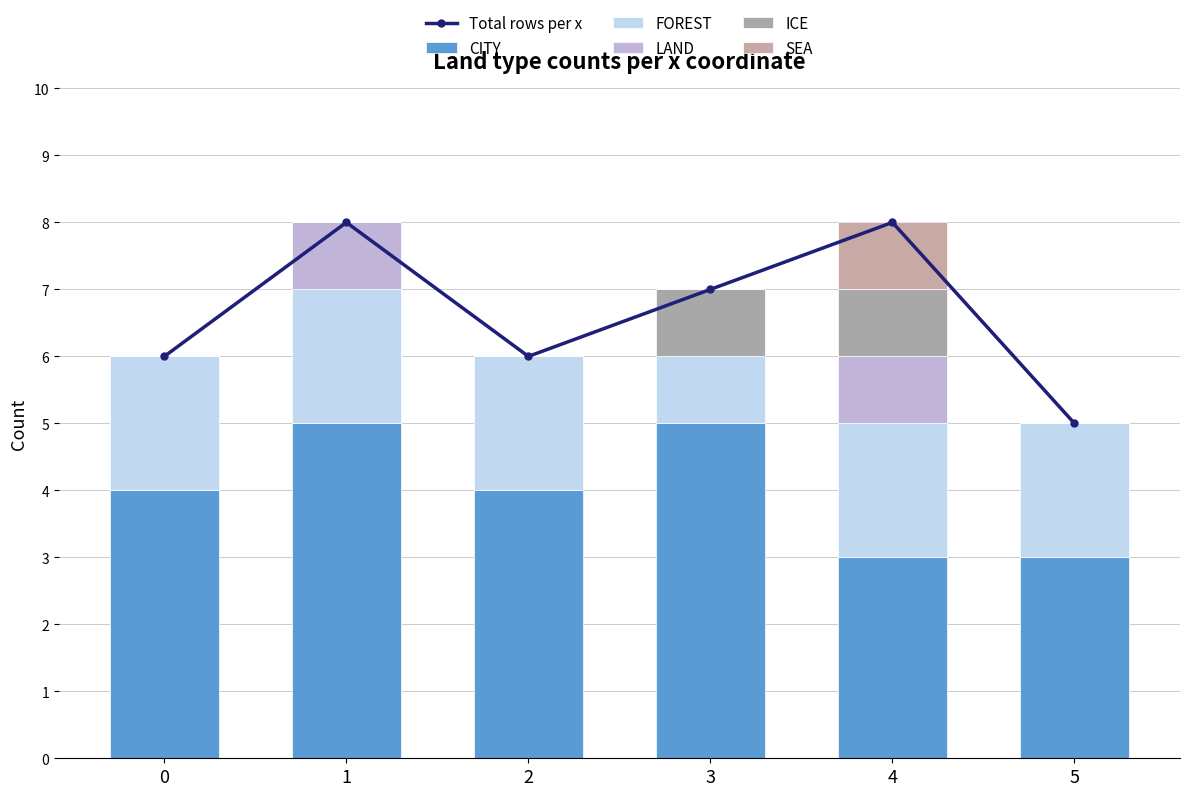

Reading left to right, what are all the values shown in this chart?

Total rows per x: 6	8	6	7	8	5
CITY: 4	5	4	5	3	3
FOREST: 2	2	2	1	2	2
LAND: 0	1	0	0	1	0
ICE: 0	0	0	1	1	0
SEA: 0	0	0	0	1	0